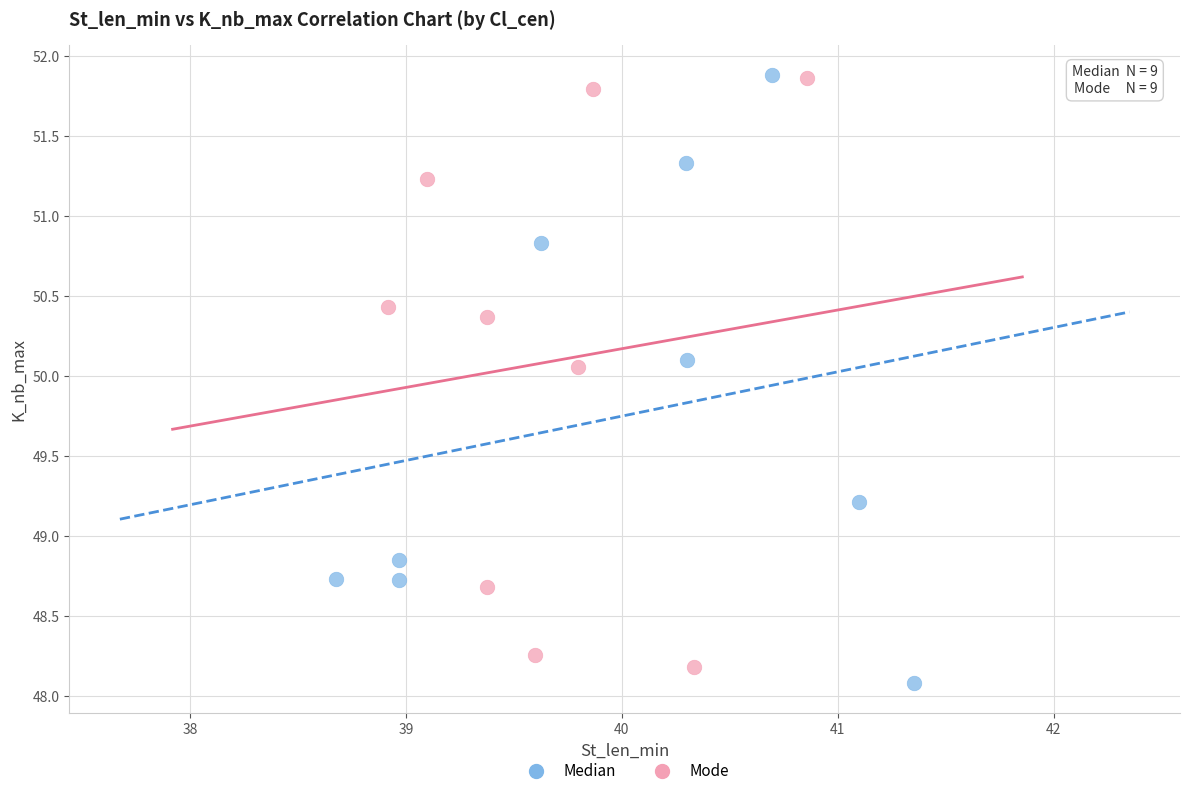

Which series has the largest Y range (max minus min)?

Median